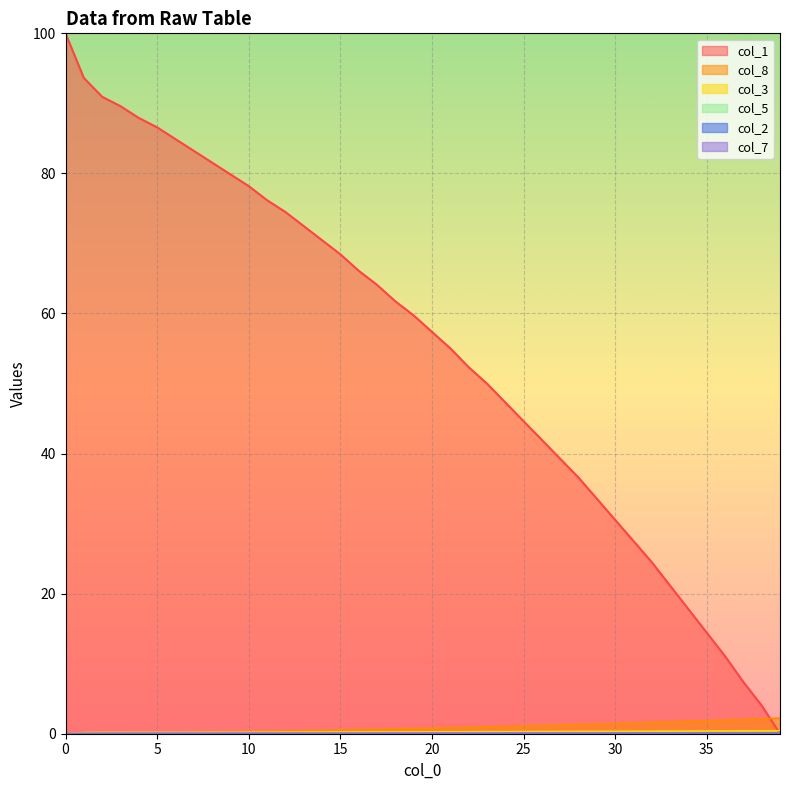

True or false: col_8 has more than 2 points higher than both neighbors.

False